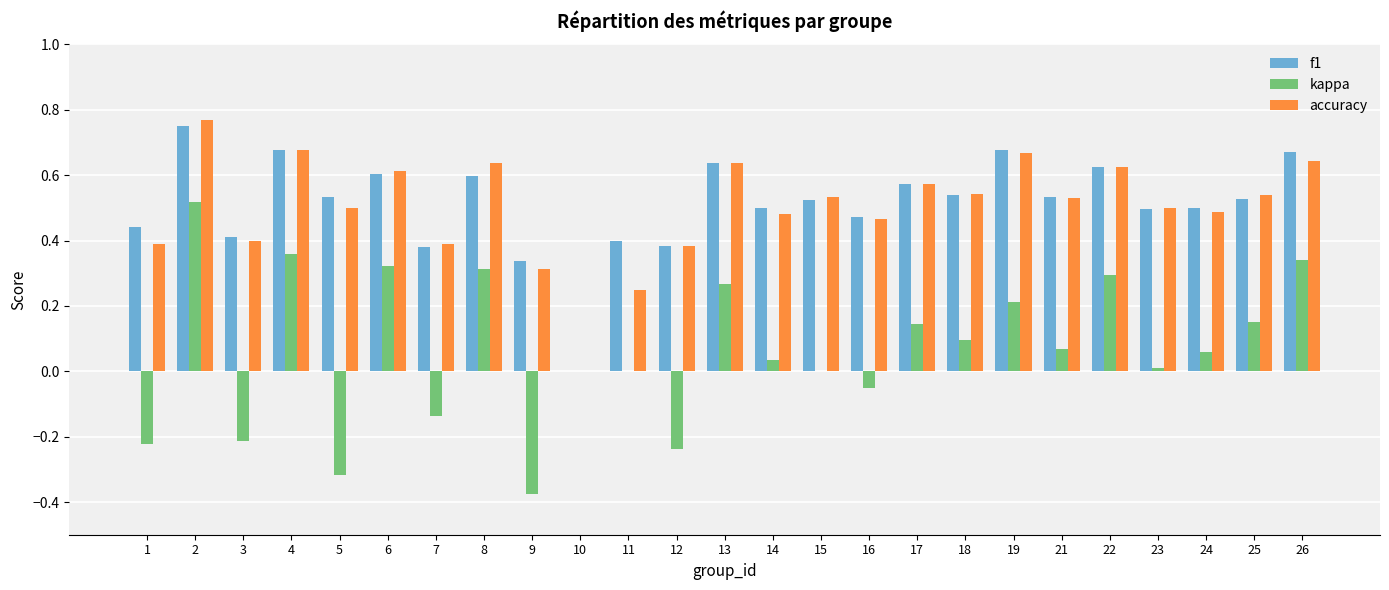

Does the chart contain stacked bars?

No